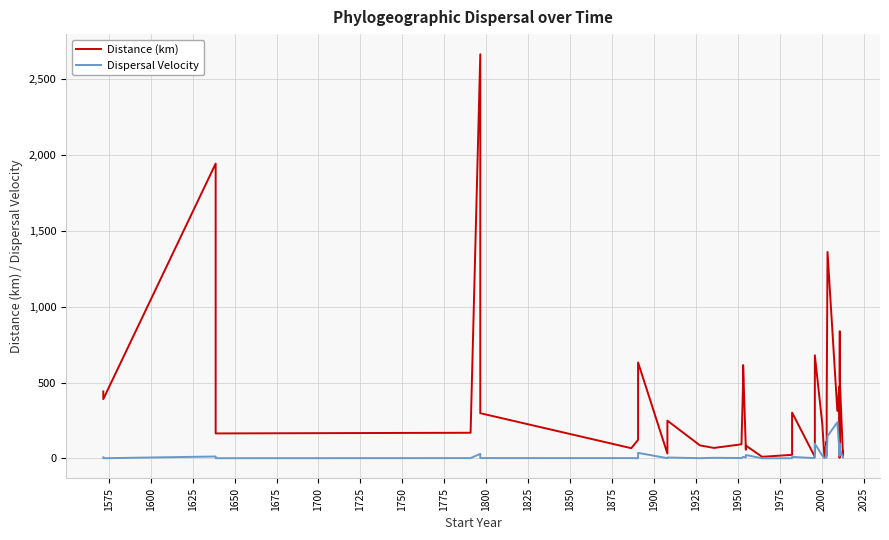

Does the chart display data point markers on the line(s)?

No